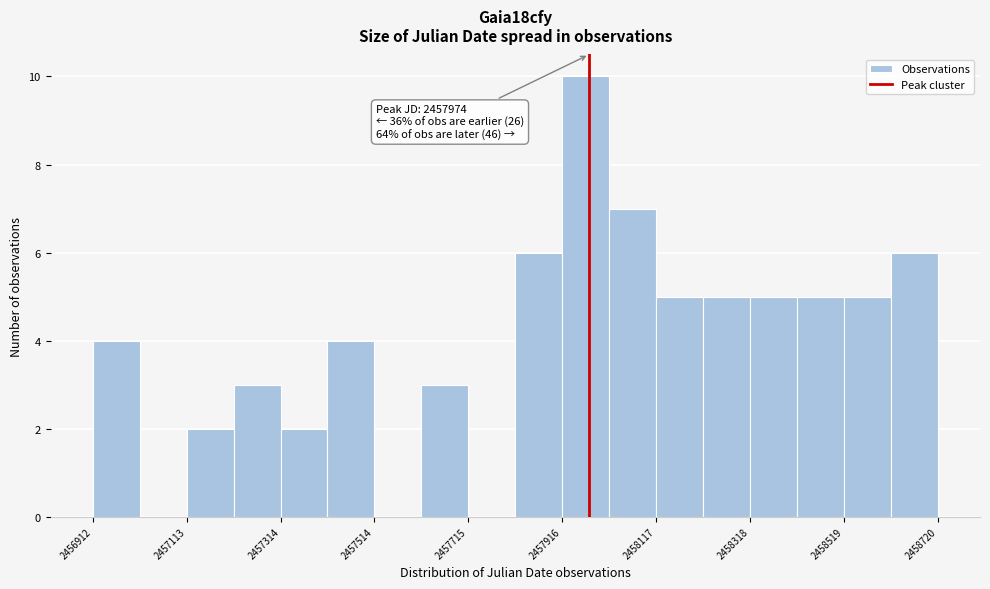

Read against the x-axis, roughly where is the centre of the tallest bar?

2457950